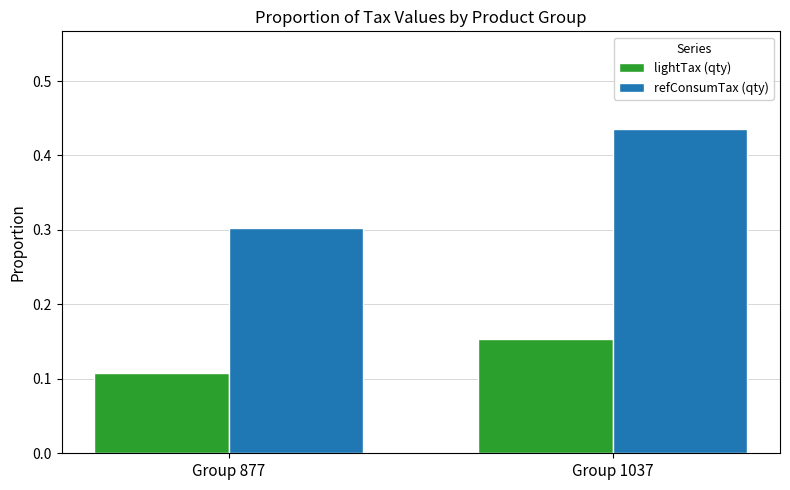

At which category is the sum across all series the highest?

Group 1037